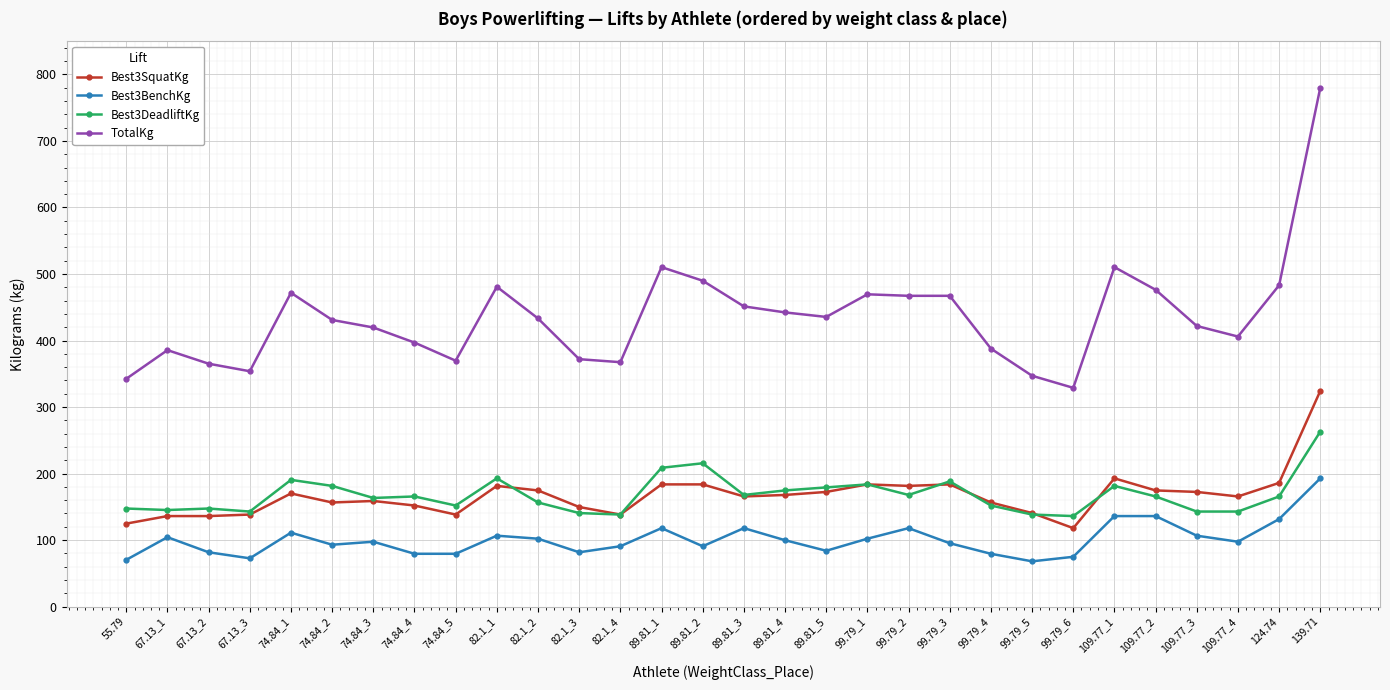

The Best3DeadliftKg series shows 156.5 at 82.1_2. True or false?

True